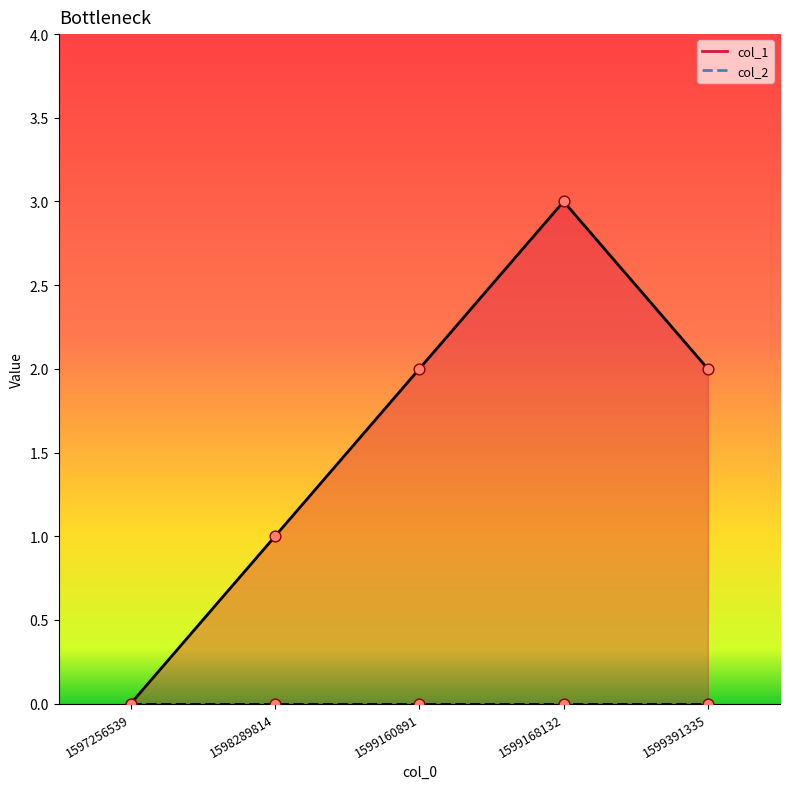

What is the change in value from 1599168132 to 1599391335?

-1